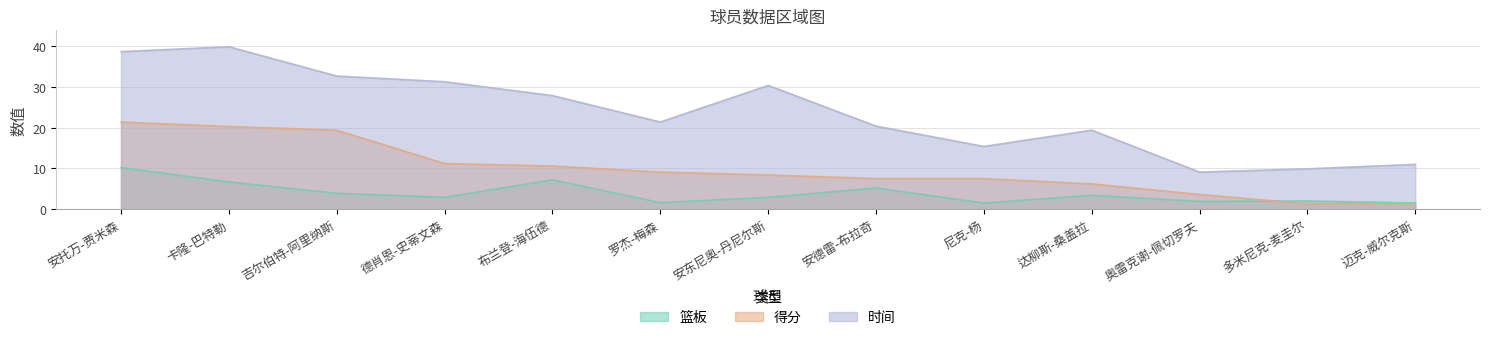

List the series in order of their peak value, lowest first.

篮板, 得分, 时间